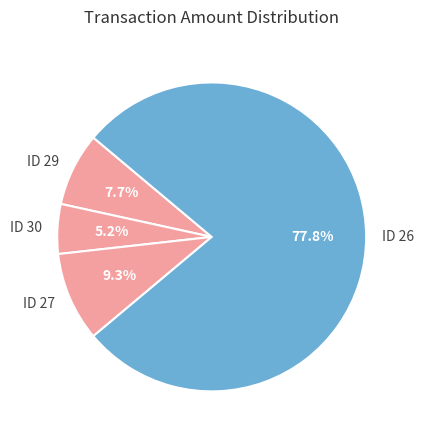

How many slices are in this pie chart?

4